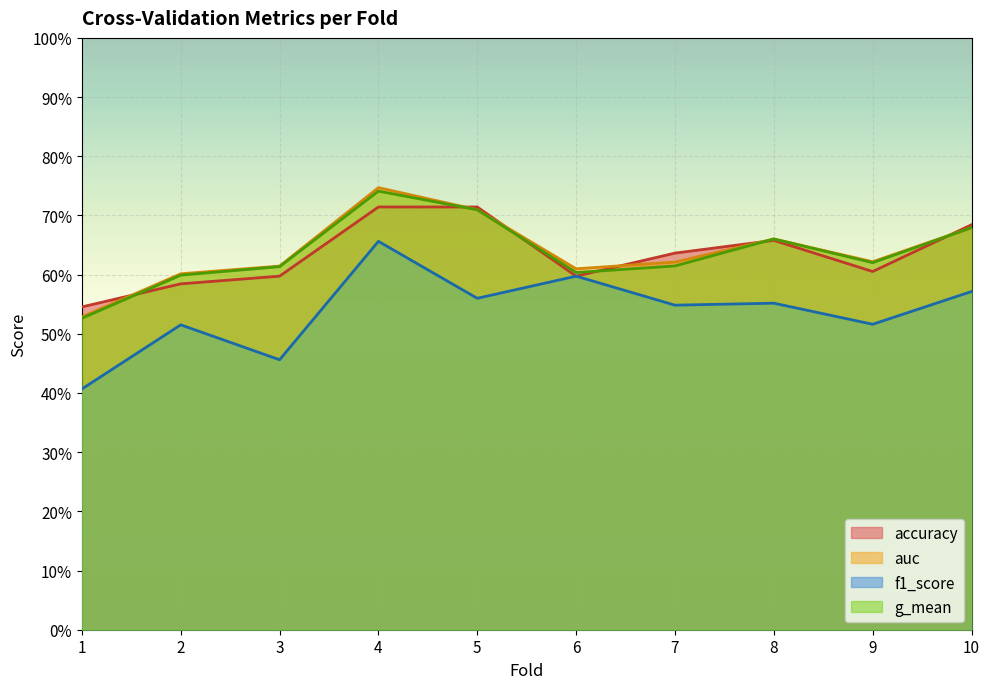

What is the difference between the second highest and minimum values in the g_mean series?

0.2